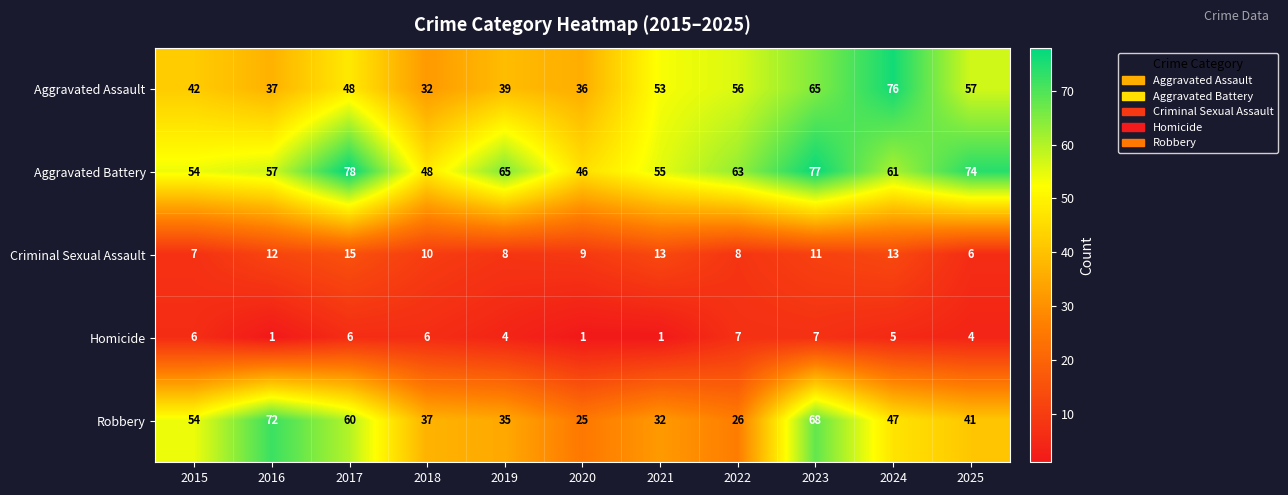

The value of Aggravated Assault at 2024 is 34. True or false?

False